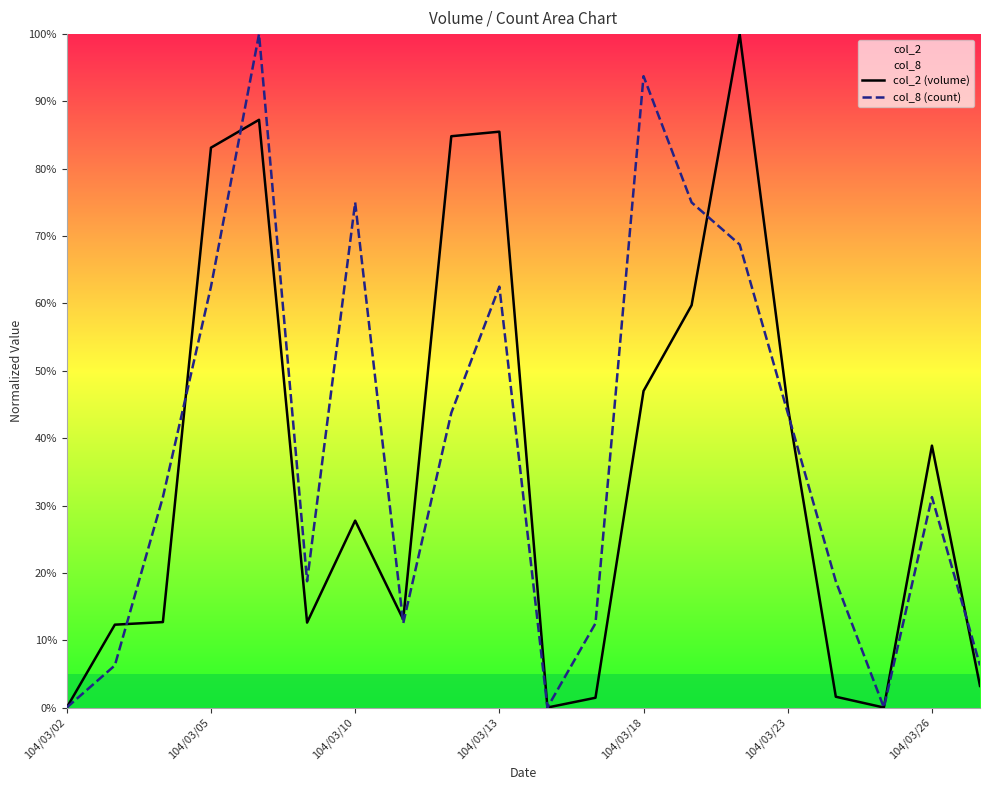

True or false: col_8 (count) has more than 0 interior local peaks.

True